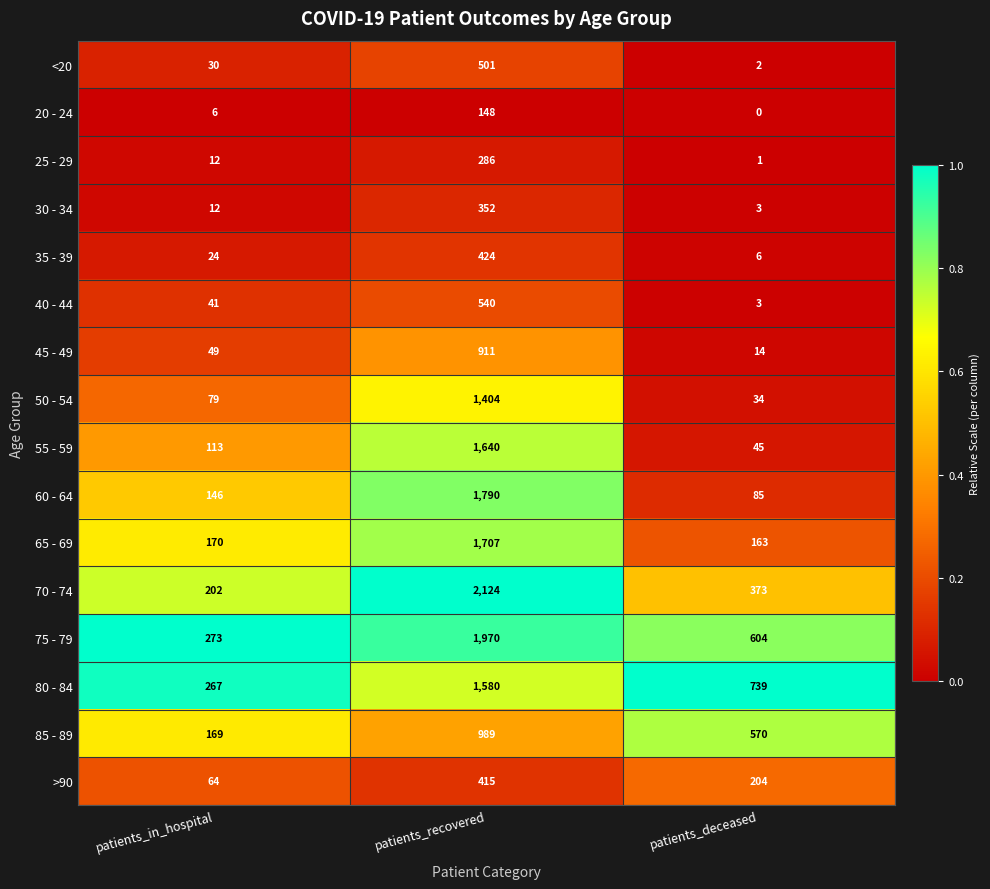

What is the total value across all series at patients_deceased?

2846